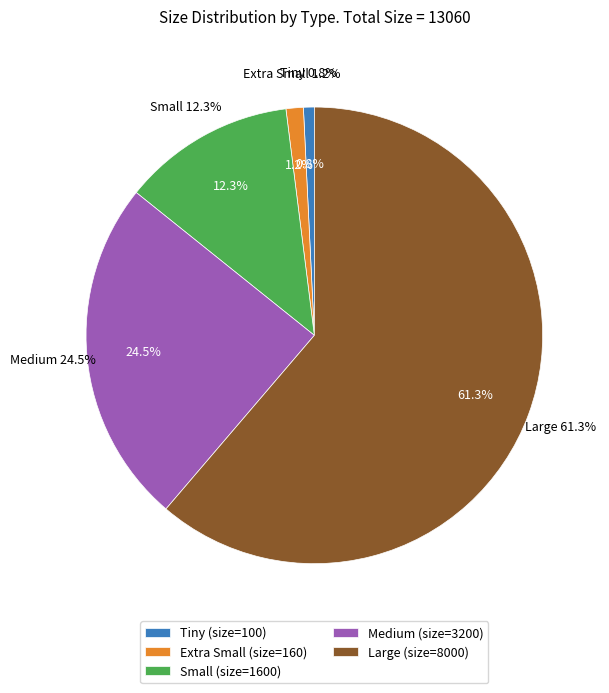

To the nearest percent, what portion does Tiny represent?

1%